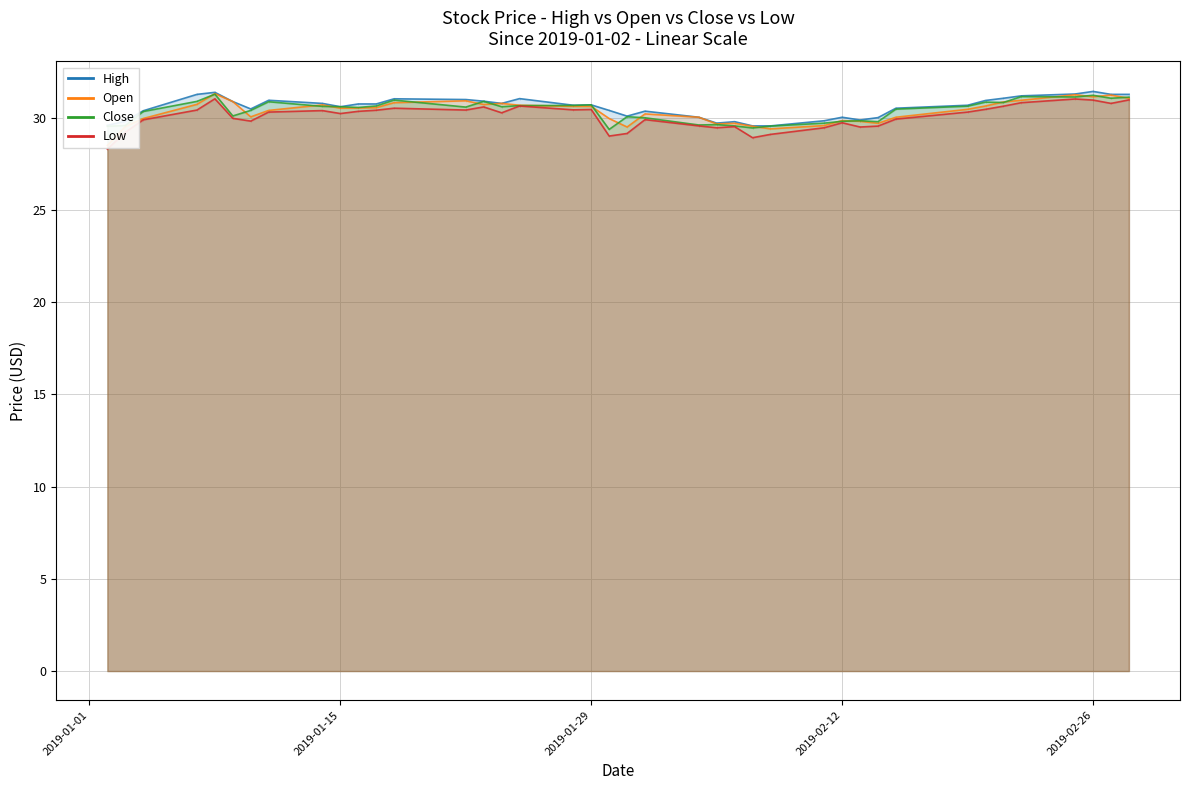

True or false: High and Open intersect in this chart.

False